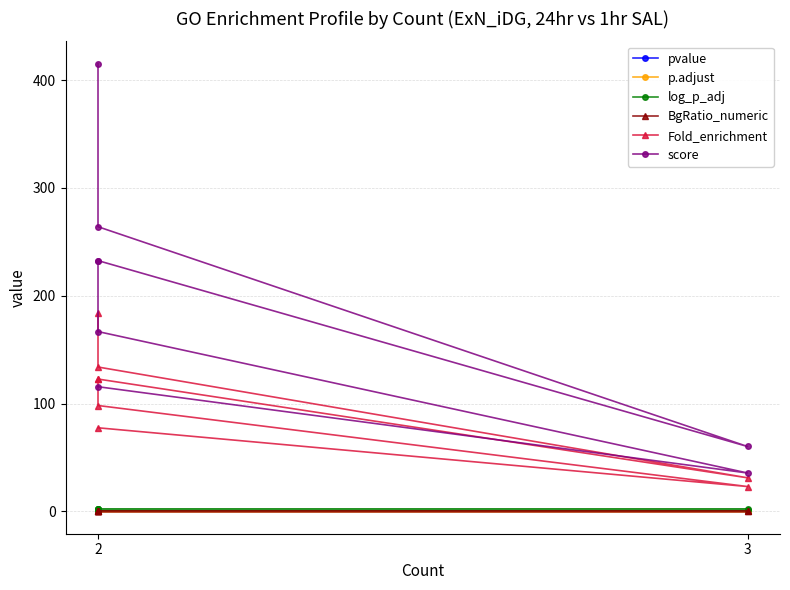

Count the number of data series in this chart.

6